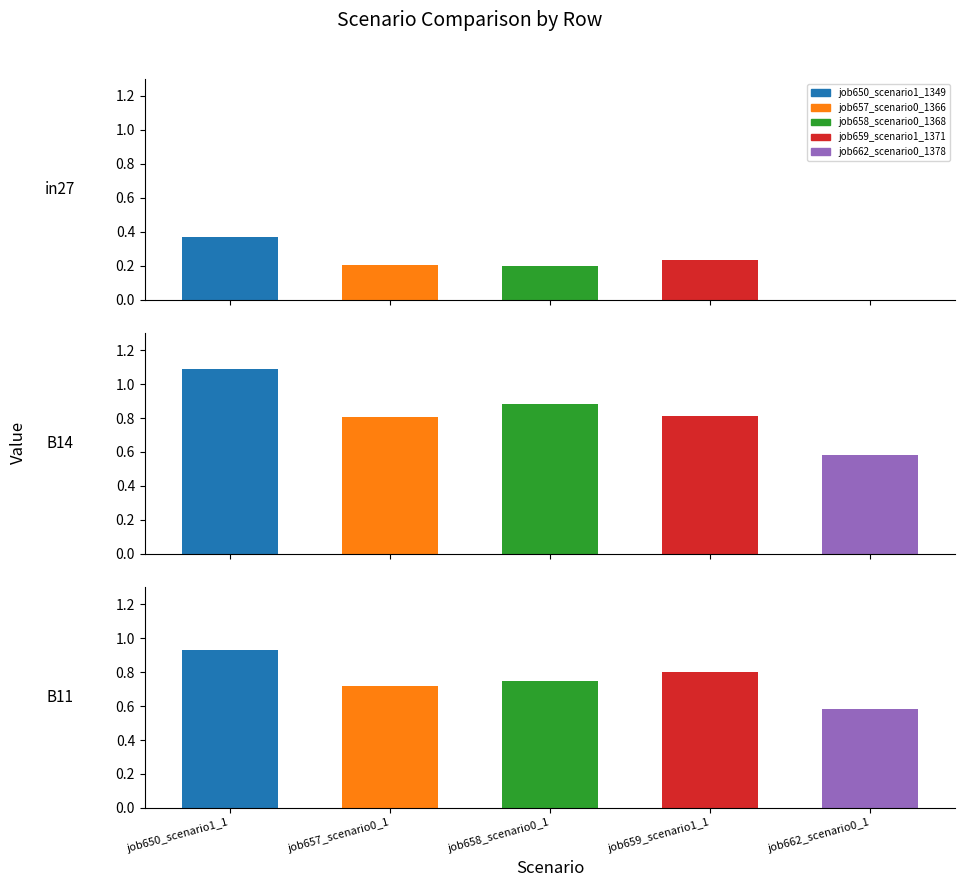

Read the job658_scenario0_1368 value at in27.

0.2